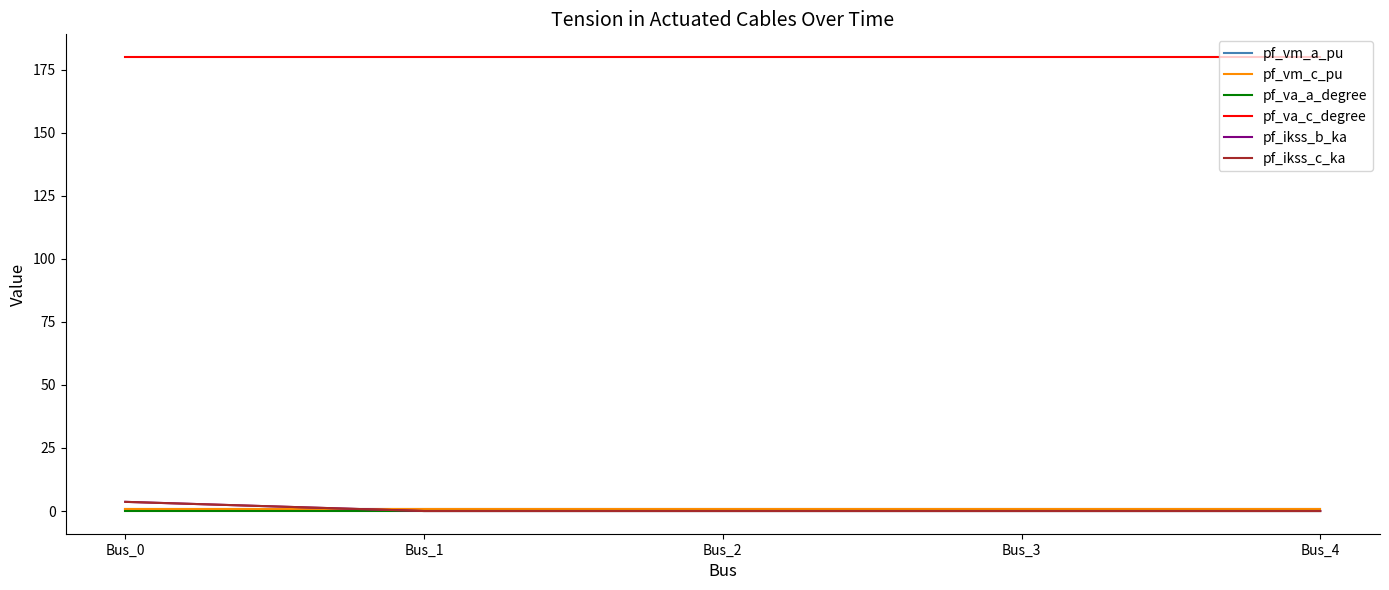

Does the chart have visible grid lines?

No